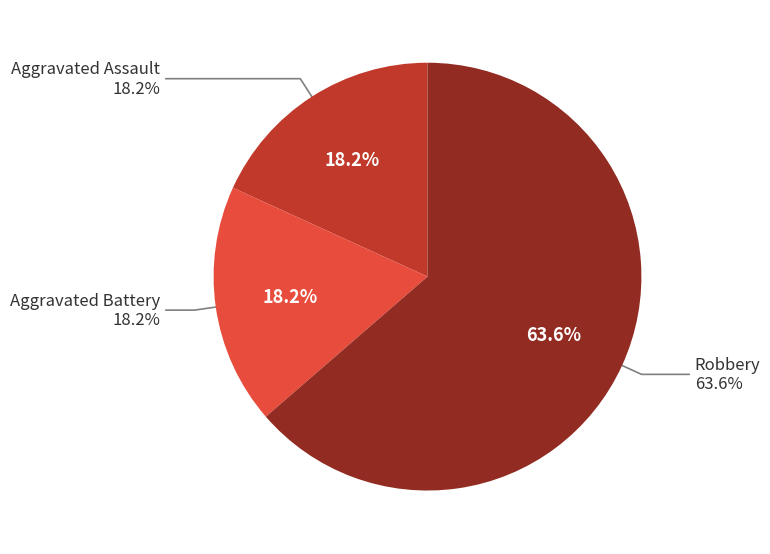

Which category has the smallest portion of the pie?

Aggravated Assault